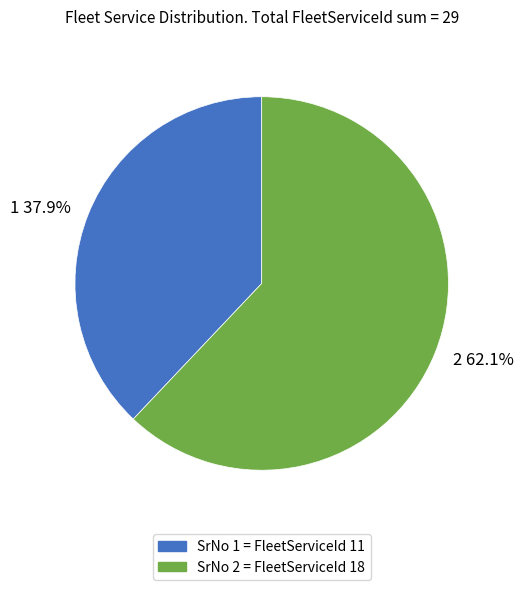

To the nearest percent, what is the difference between the largest and smallest slice percentages?

24%